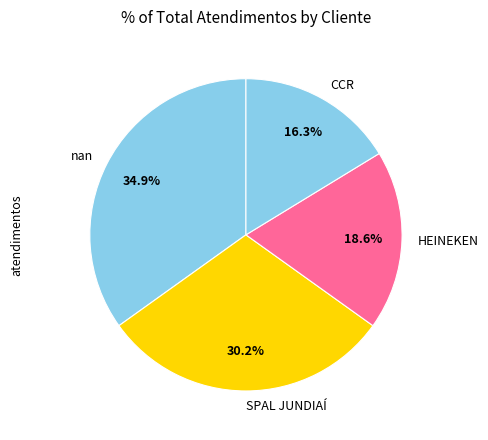

Which has a higher value, CCR or SPAL JUNDIAÍ?

SPAL JUNDIAÍ